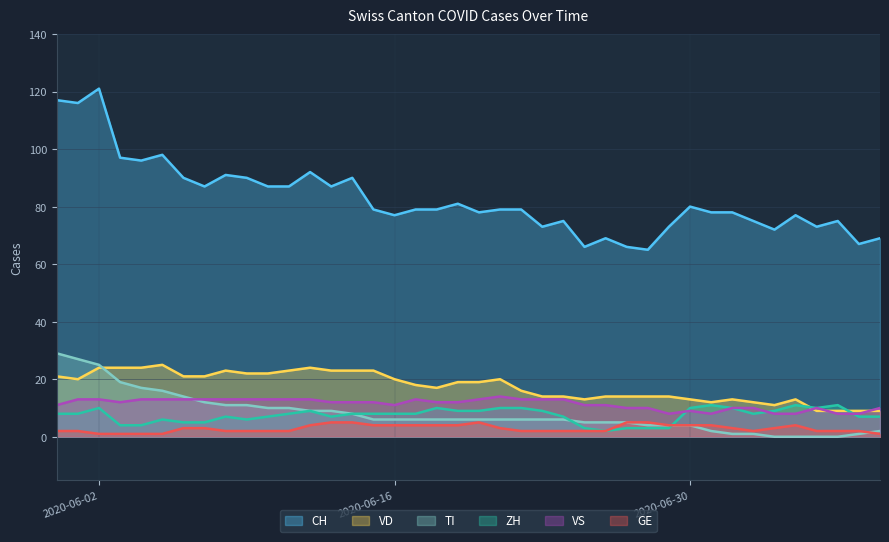

Which series has the widest spread of values?

CH